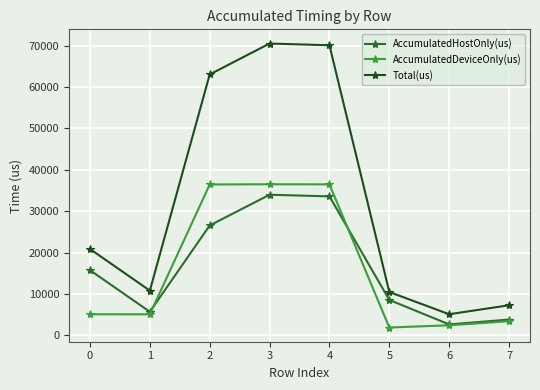

Where does the AccumulatedDeviceOnly(us) series first go above 5114?

1